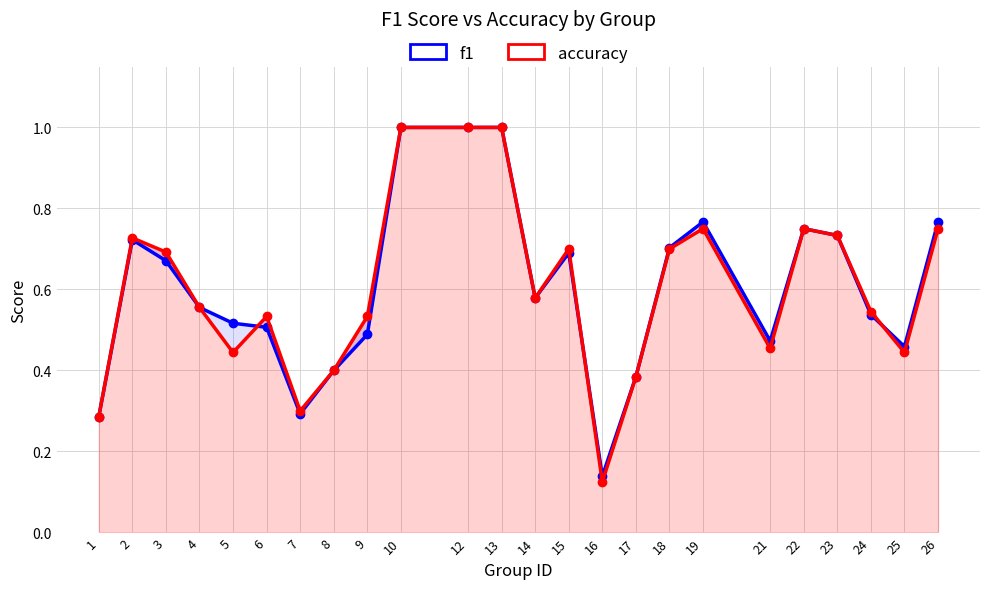

Where is accuracy nearest to the value 0?

16